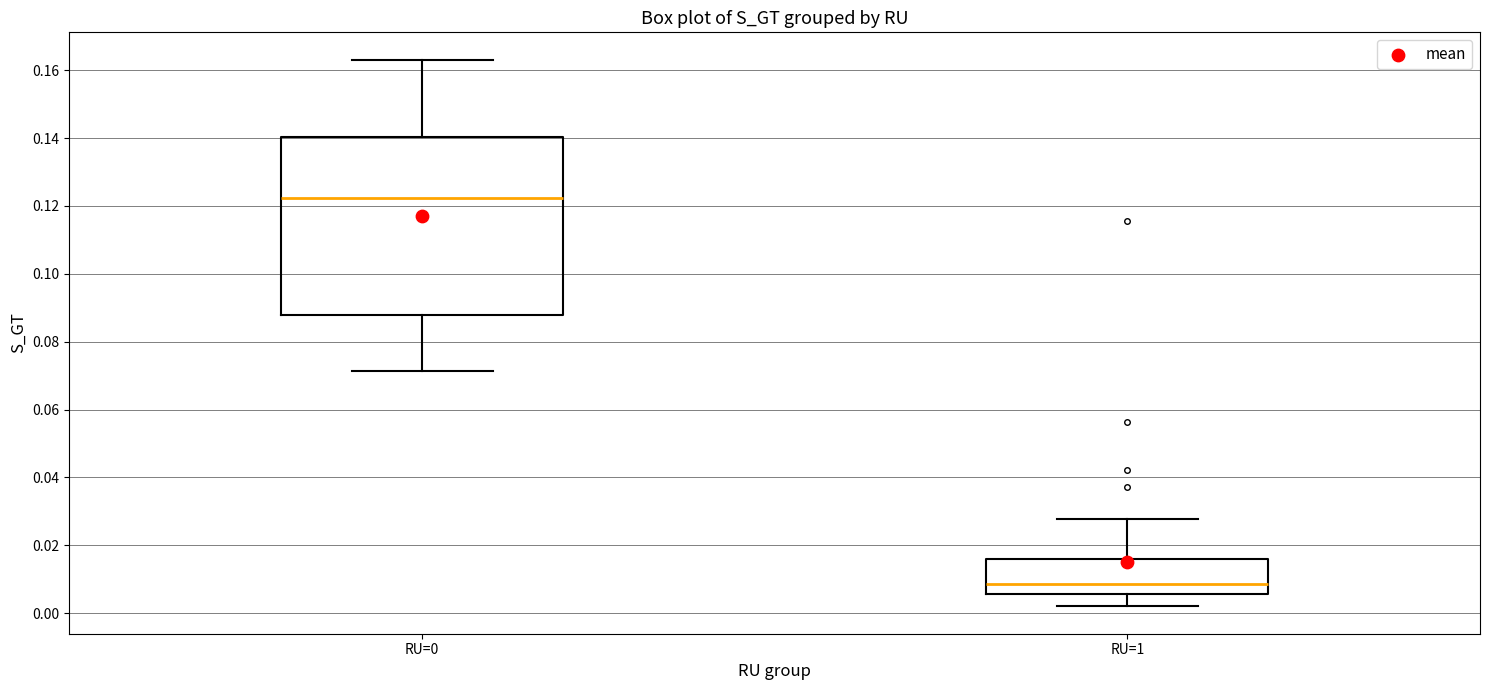

Reading left to right, transcribe this box plot: for each box, give where its median line is, the range the box spans, and where its two whiskers end, as read against the y-axis. The values are not printed on the chart, so give them approximately, as read against the axis.

RU=0: median 0.122, box 0.088 to 0.140, whiskers 0.072 to 0.164
RU=1: median 0.008, box 0.006 to 0.016, whiskers 0.002 to 0.028